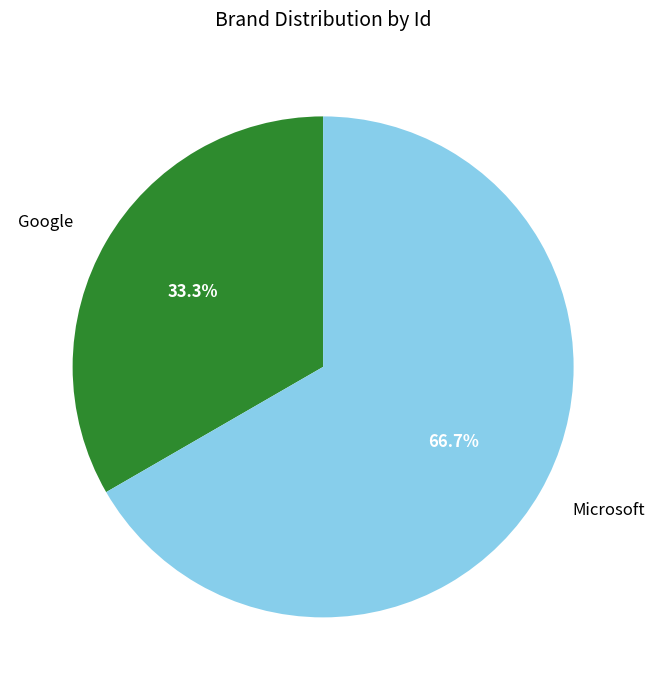

Does any single category account for the majority?

Yes